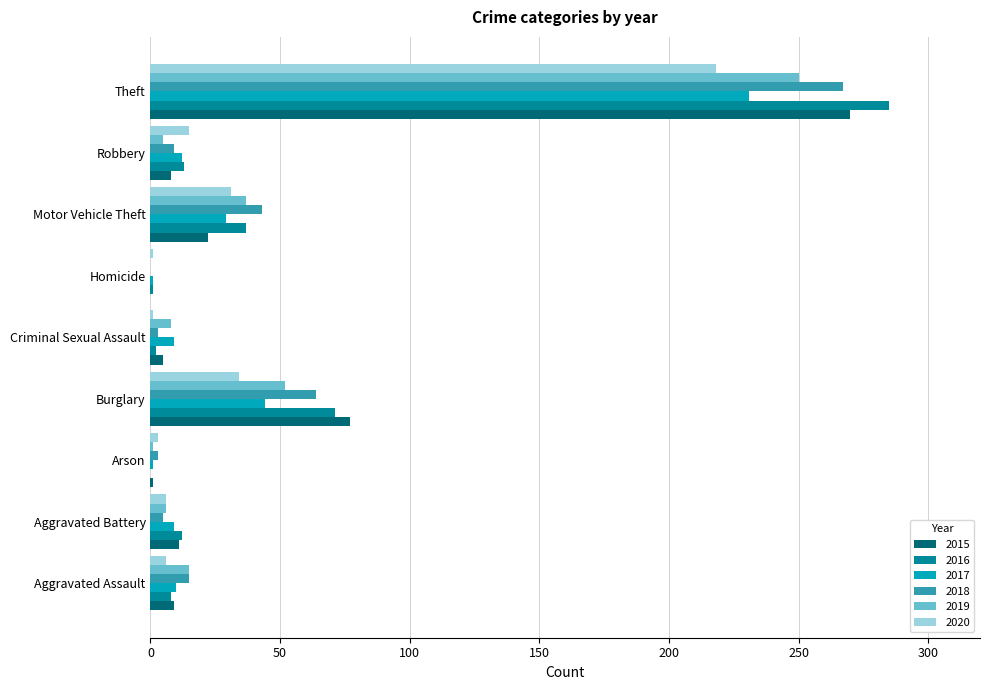

What is the maximum value shown in the chart?

285